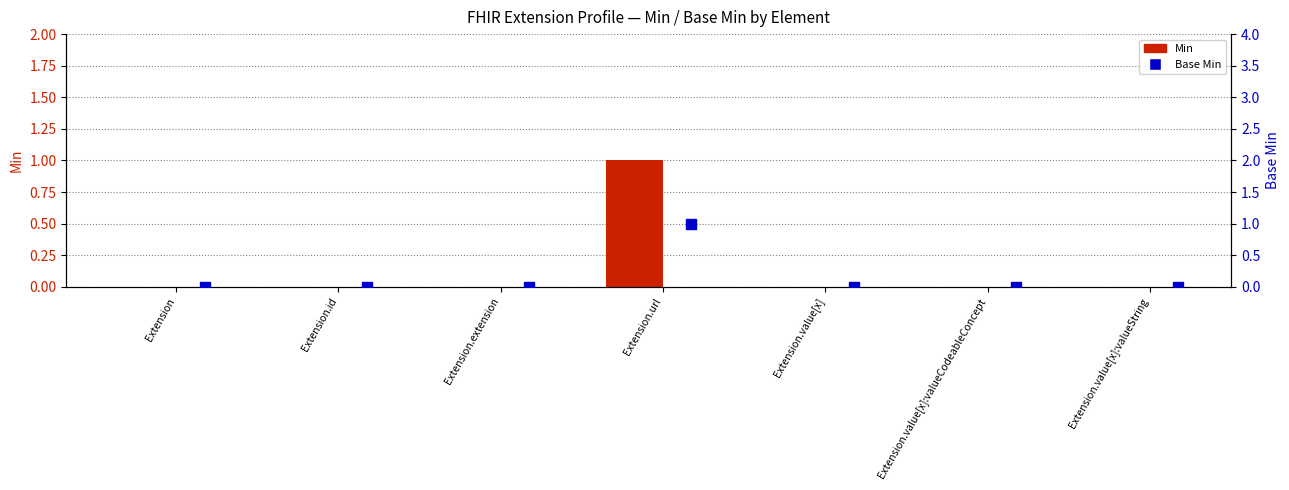

Which series reaches the minimum Y coordinate?

Min